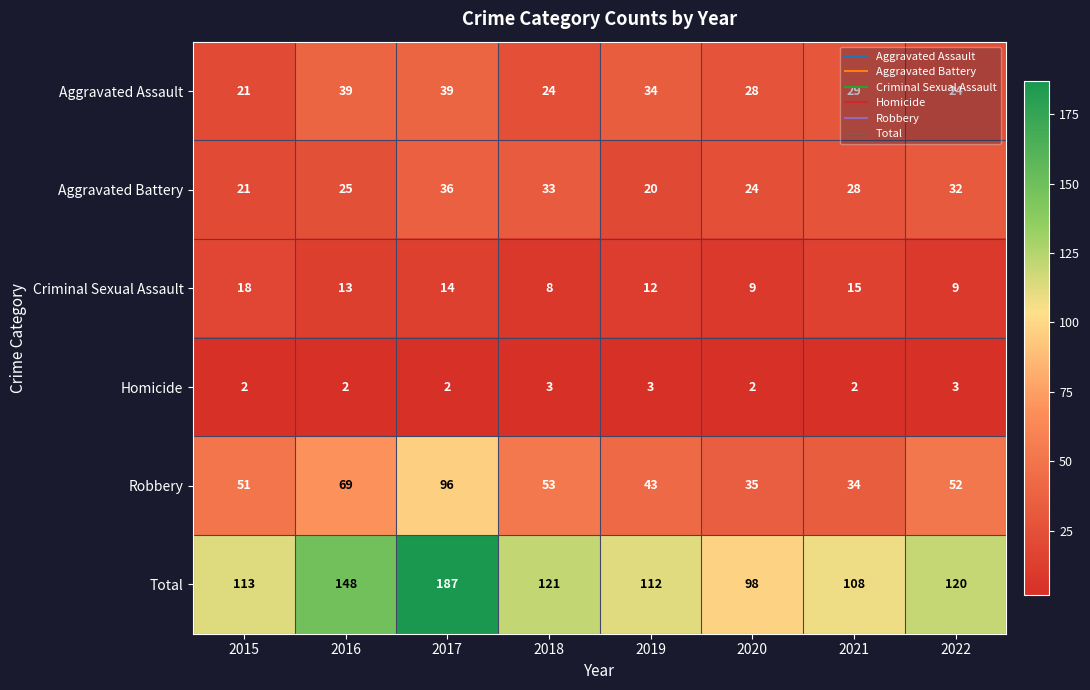

True or false: Aggravated Assault has a value of 39 at 2017.

True